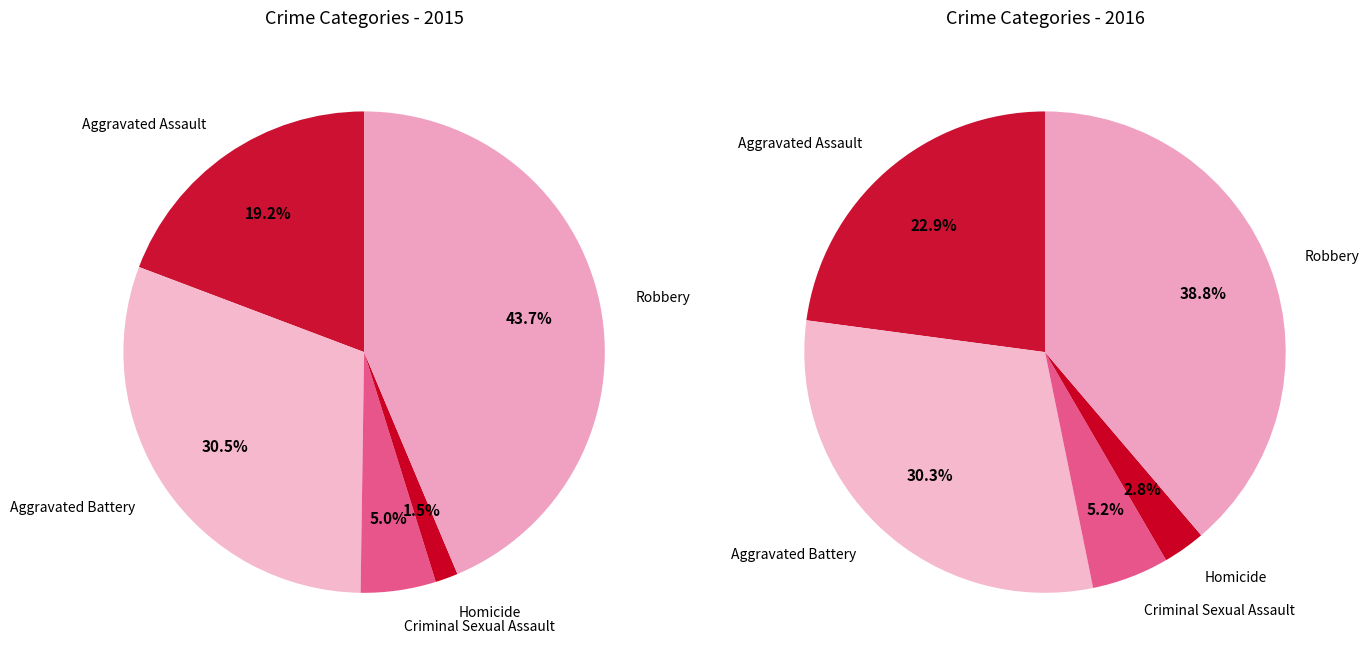

Count the number of slices in the pie.

5